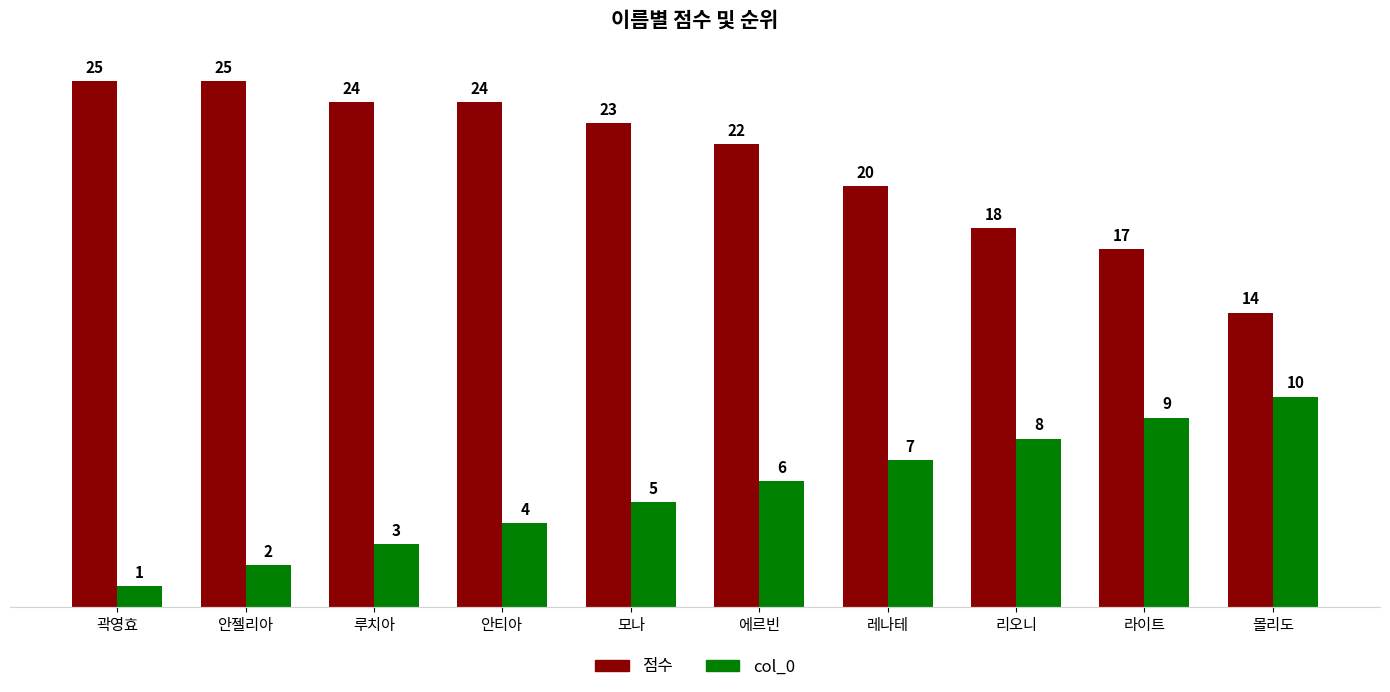

How many bars are there in total?

20